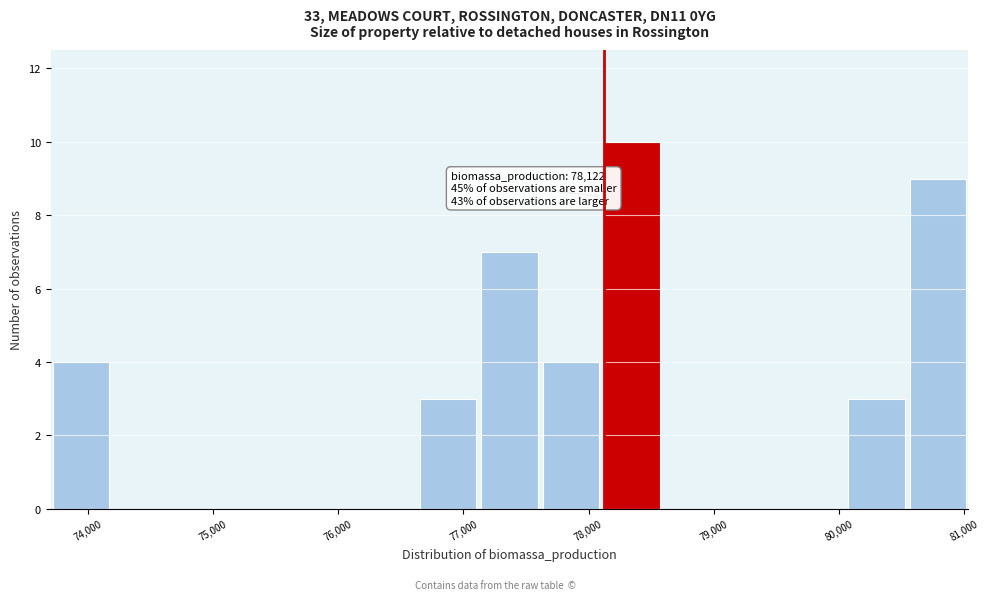

Which range on the x-axis has the tallest bar?

78100 to 78600